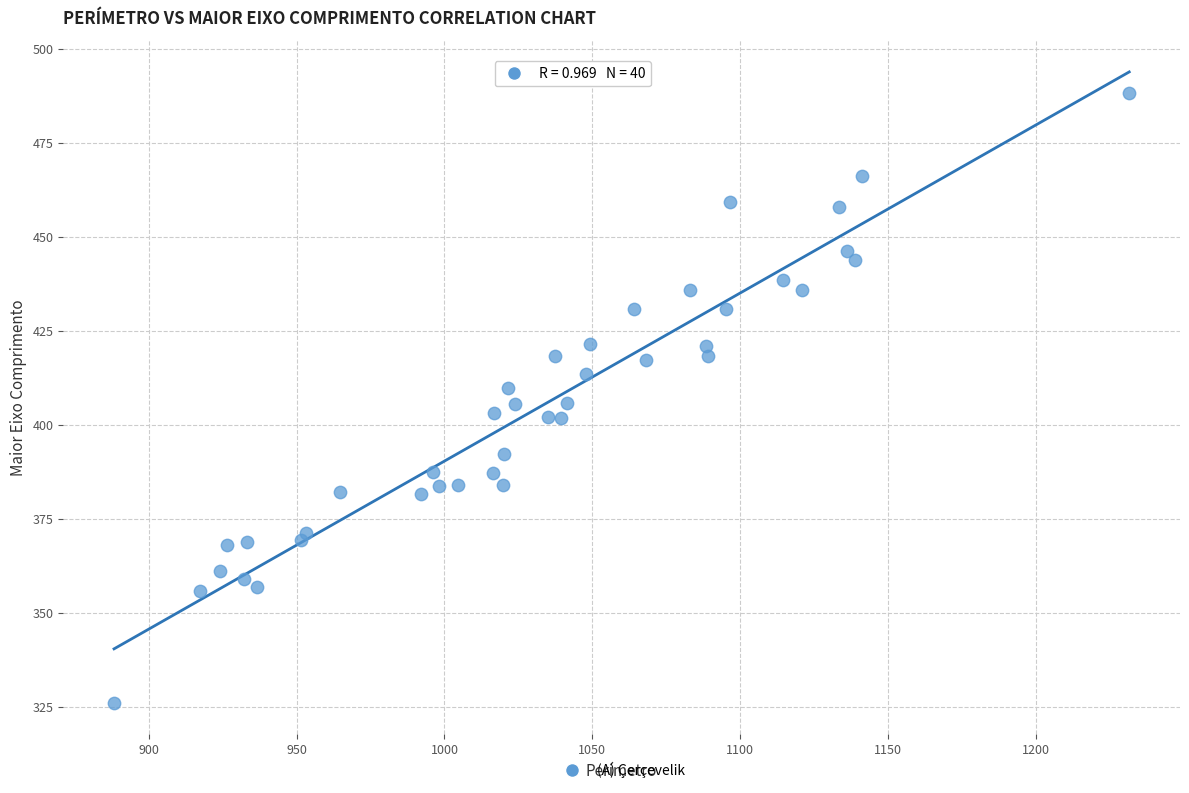

What is the range of Y values (max minus min)?

162.0